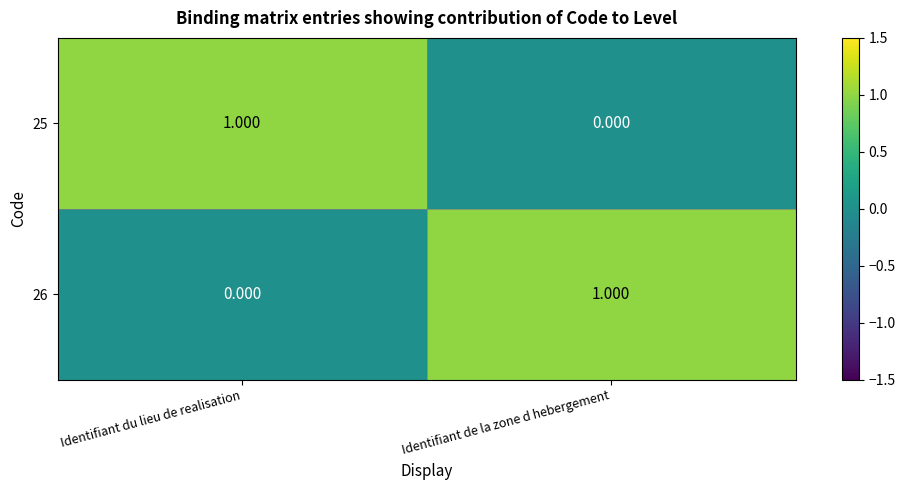

How many distinct data groups are displayed?

2